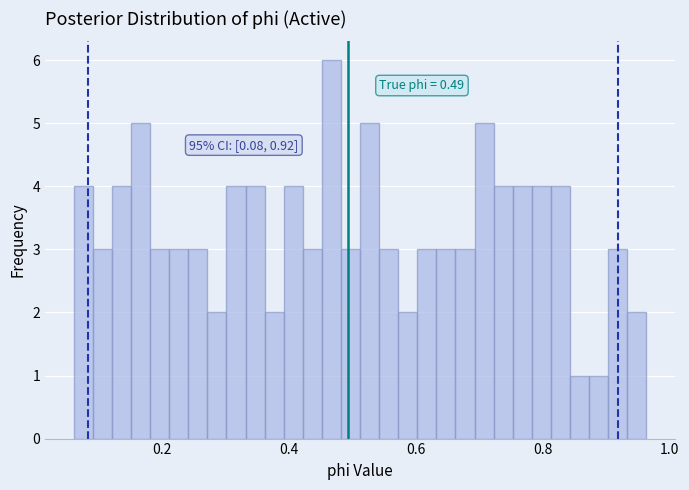

Read against the x-axis, roughly where is the centre of the tallest bar?

0.46